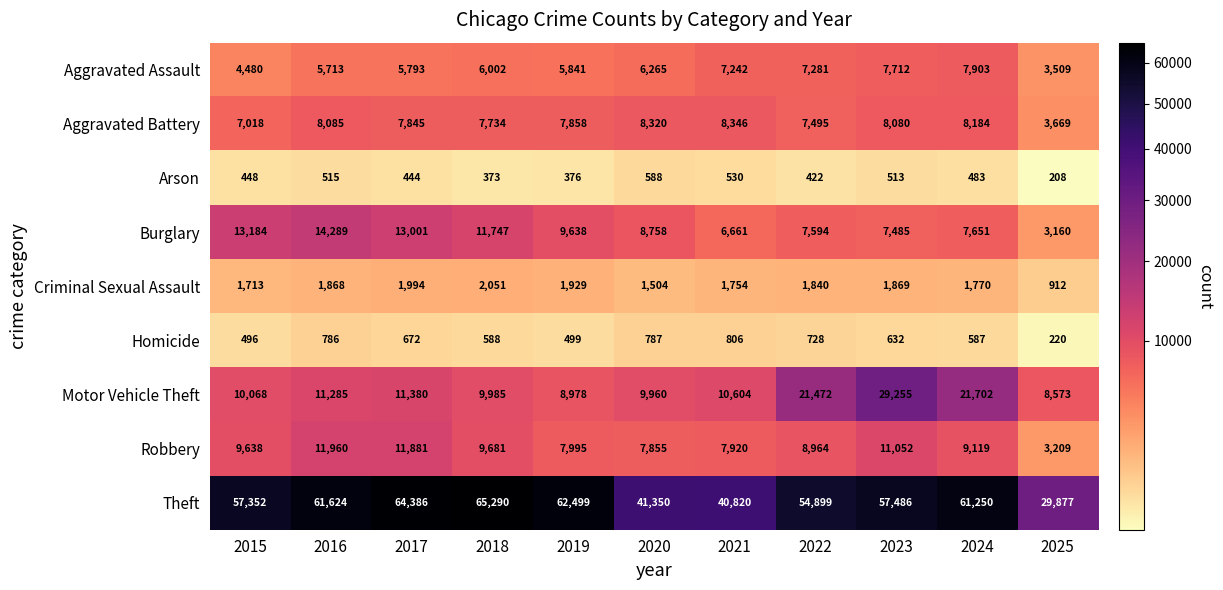

List the labels in order of Motor Vehicle Theft value, largest first.

2023, 2024, 2022, 2017, 2016, 2021, 2015, 2018, 2020, 2019, 2025